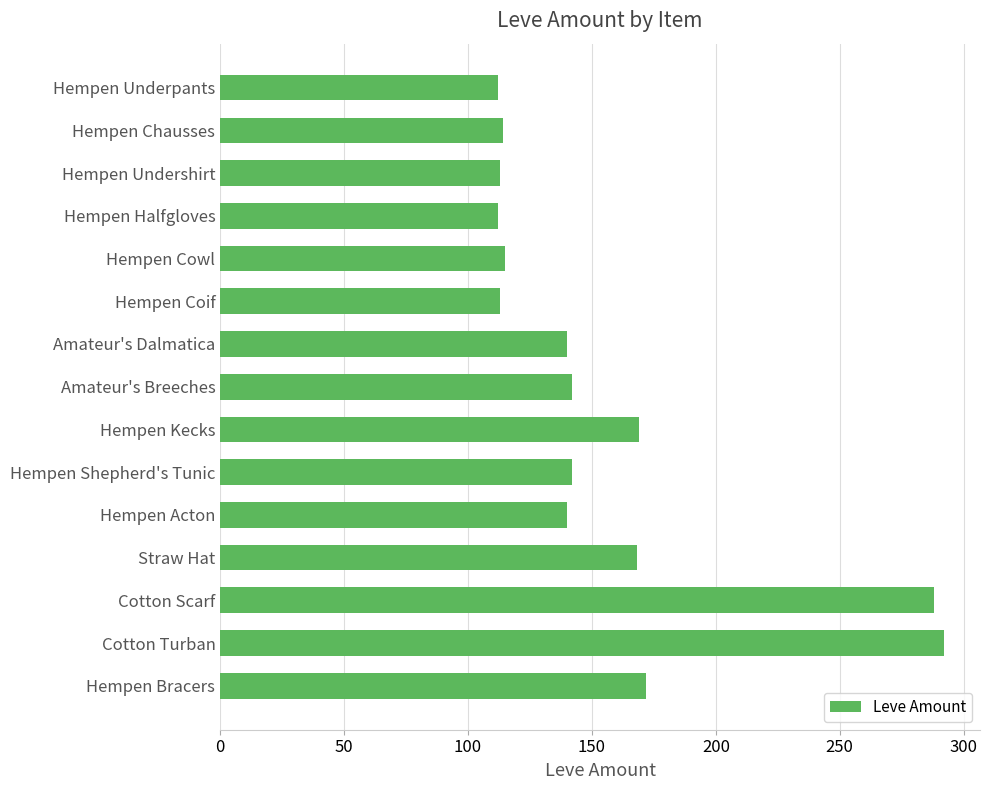

What is the smallest value displayed?

112